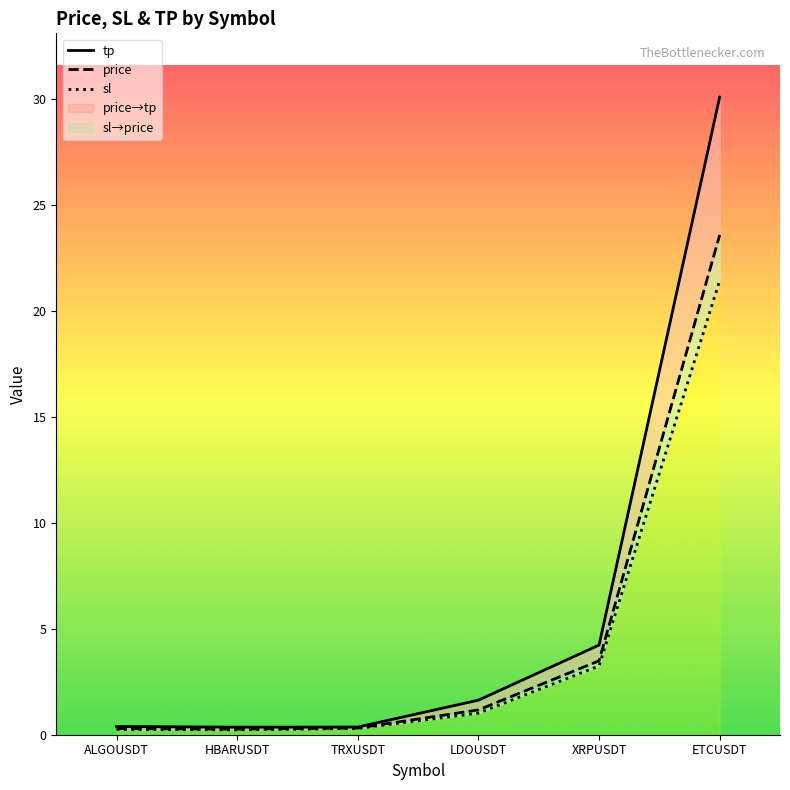

What position from the right is LDOUSDT?

3